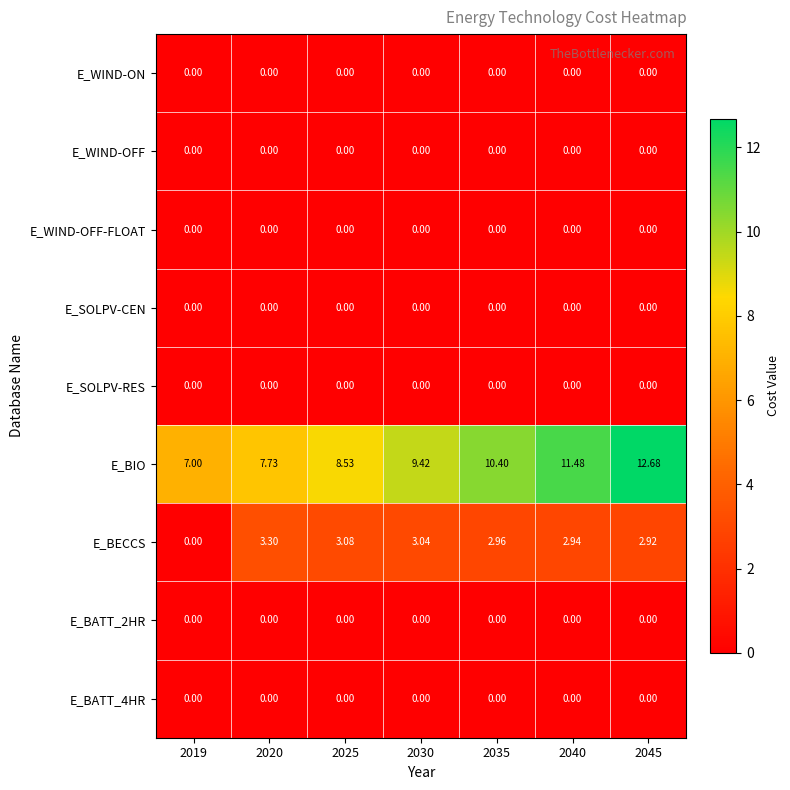

Which series has the largest total across all categories?

E_BIO